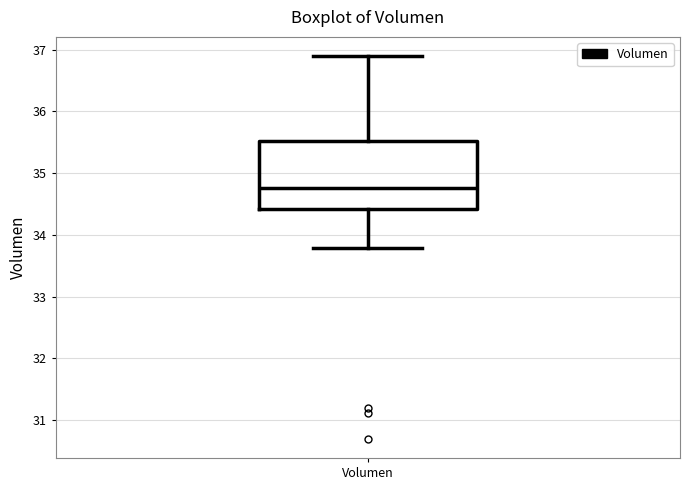

Read this box plot against the y-axis: the position of the median line, the range covered by the box, and the ends of both whiskers. The values are not printed on the chart, so give them approximately, as read against the axis.

median 34.8, box 34.4 to 35.5, whiskers 33.8 to 36.9